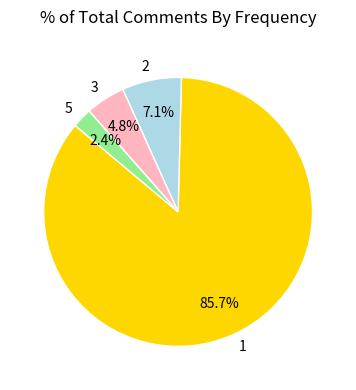

What percentage is NOT represented by 5?

97.6%